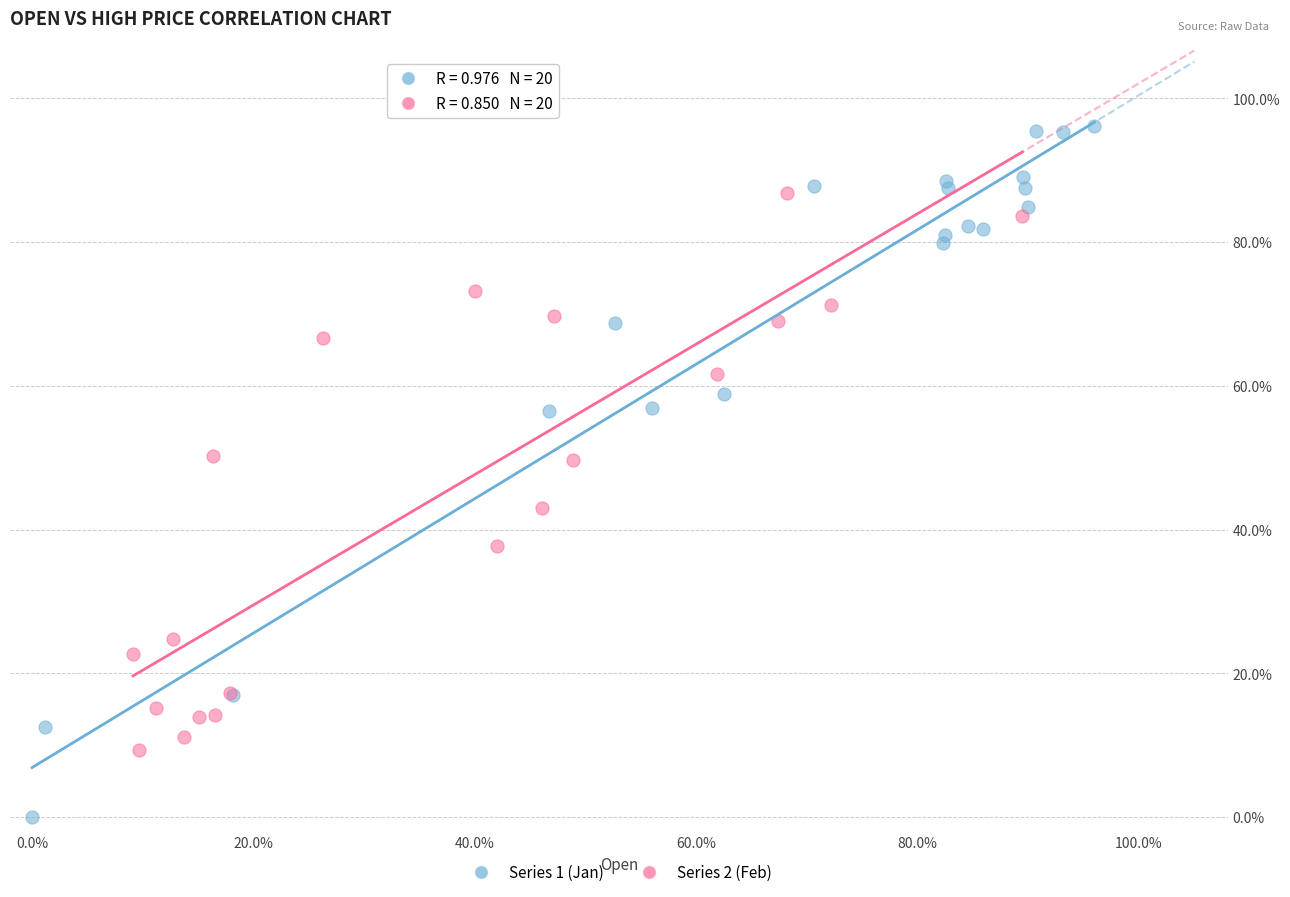

Which series has the widest spread of Y values?

Series 1 (Jan)